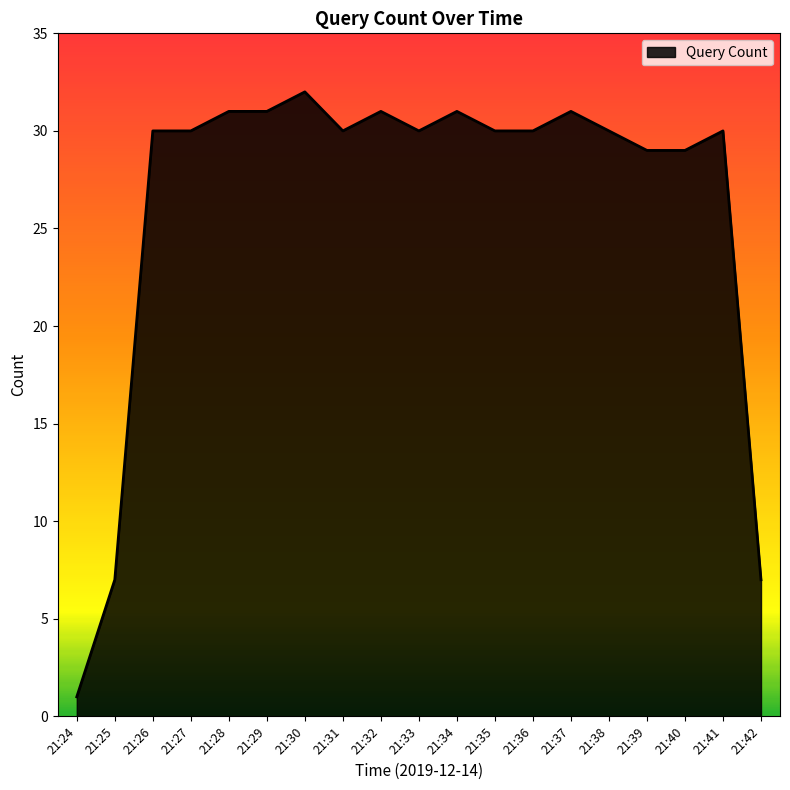

The chart shows a value of 19 at 21:33. True or false?

False